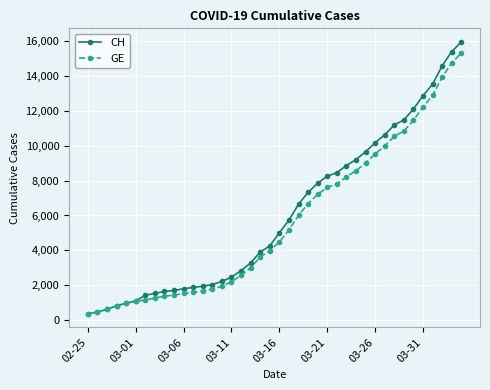

What is the value of the CH point at the 7th from the left?

1436